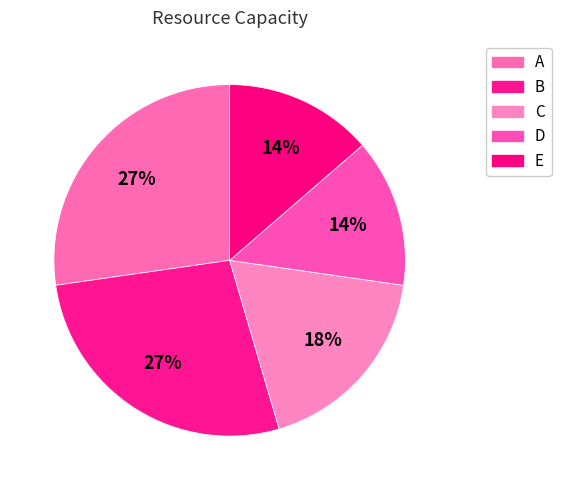

Combined, what portion of the pie is C and B?

45.5%